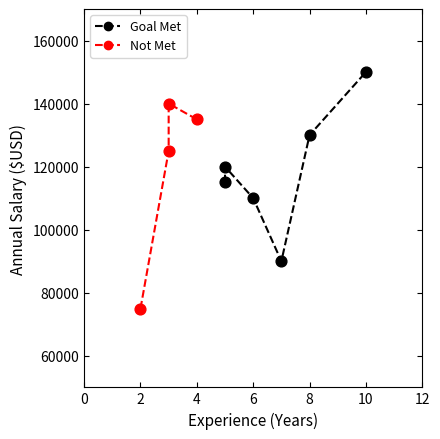

Which series has the widest spread of Y values?

Not Met